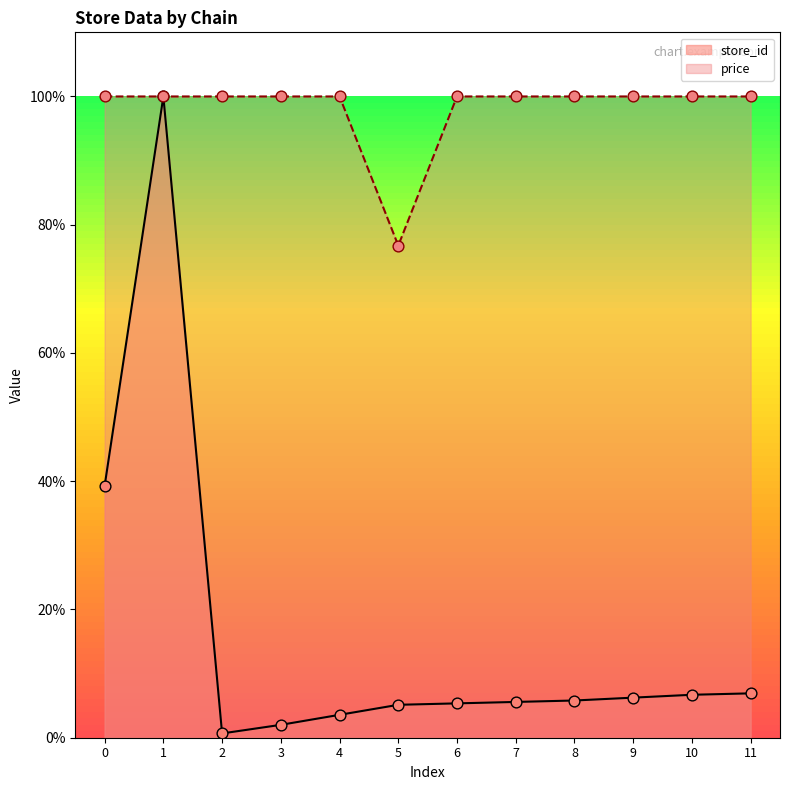

Which series reaches the maximum Y coordinate?

store_id